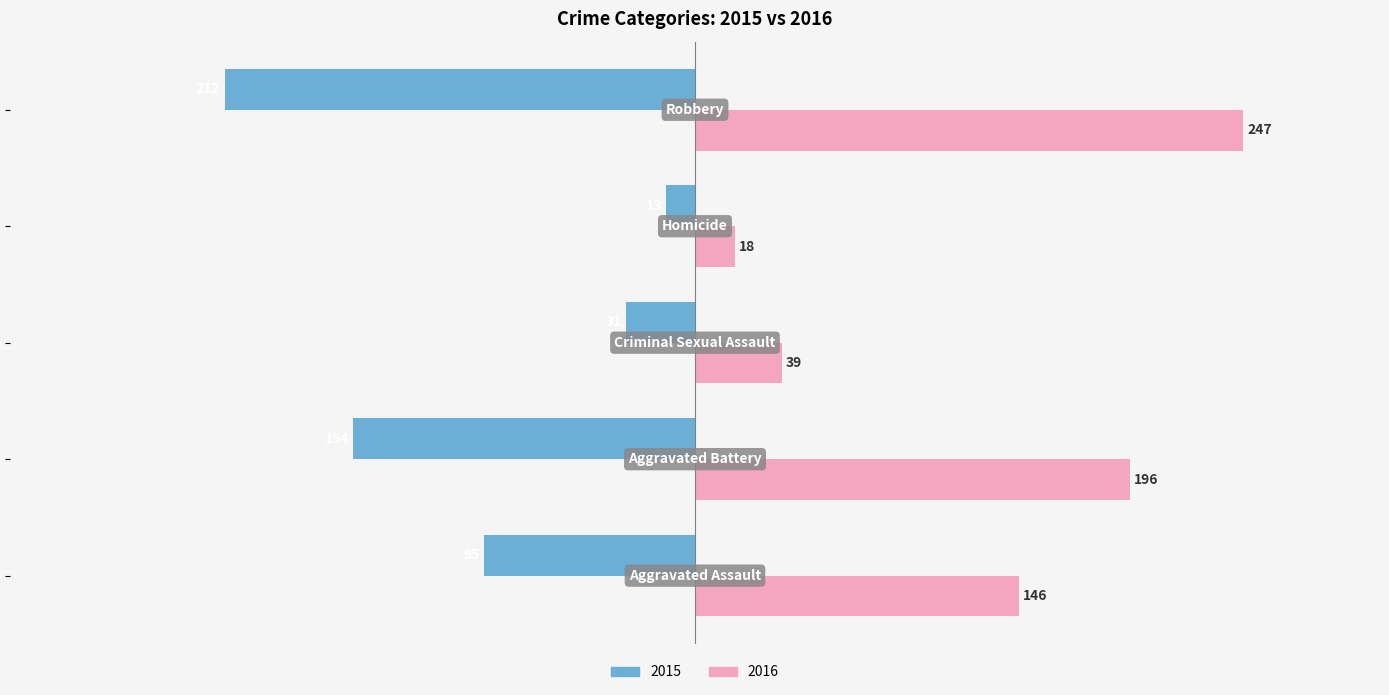

What is the difference between the maximum and minimum values in the 2016 series?

229